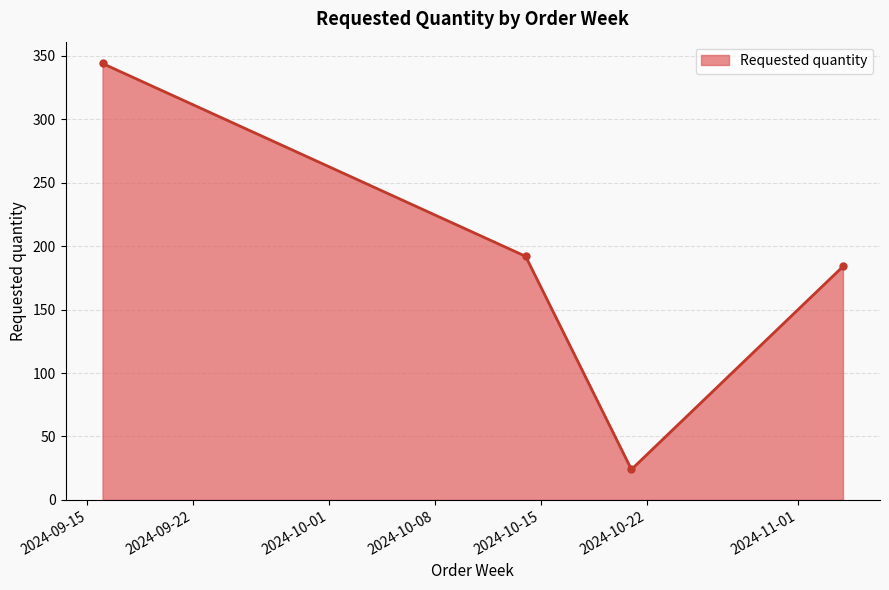

Reading right to left, what are all the values shown in this chart?

184	24	192	344